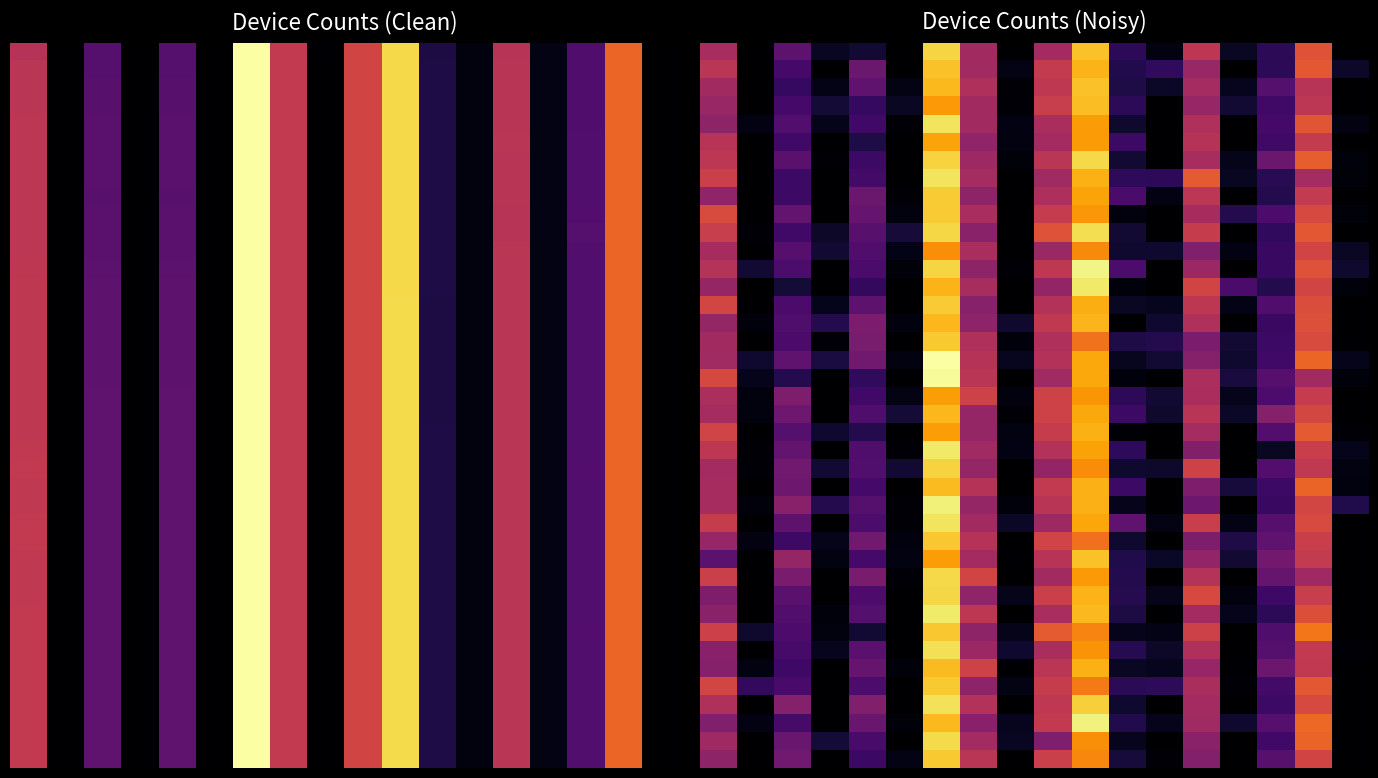

Count the number of data series in this chart.

40